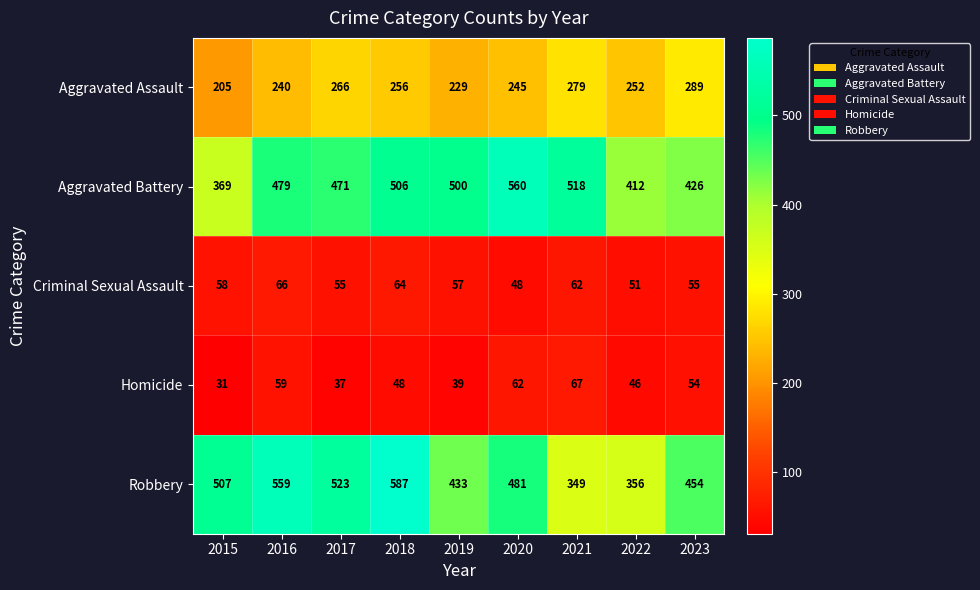

List the labels in order of Robbery value, largest first.

2018, 2016, 2017, 2015, 2020, 2023, 2019, 2022, 2021